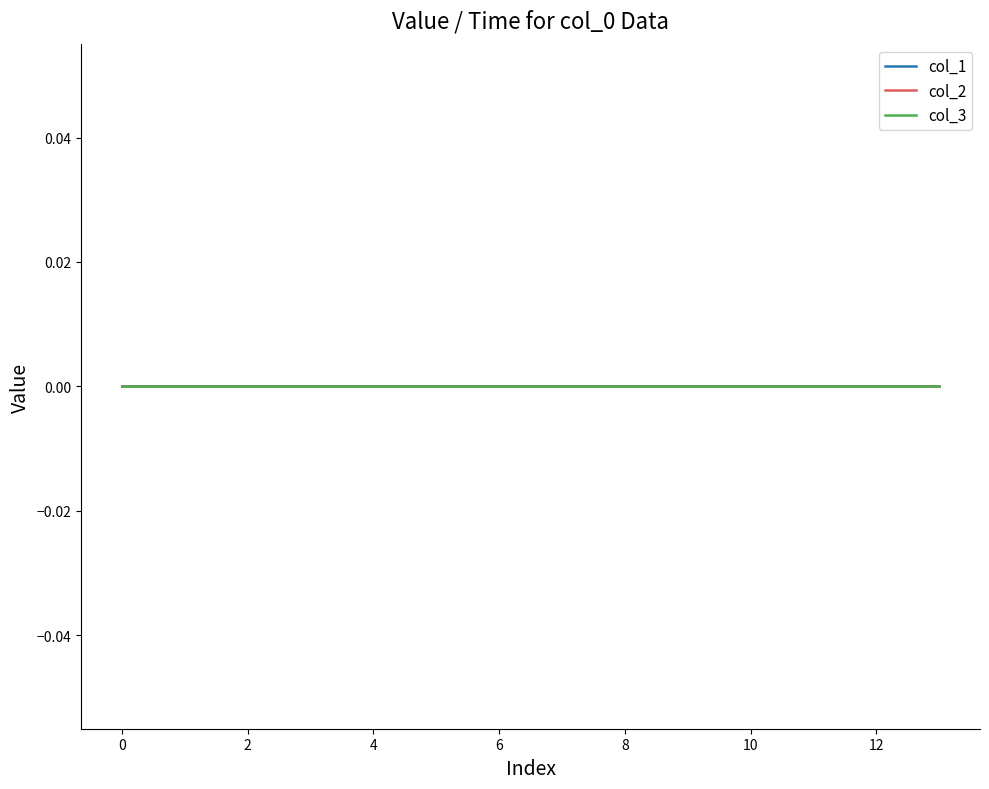

True or false: the data has more than 0 interior local peaks.

False